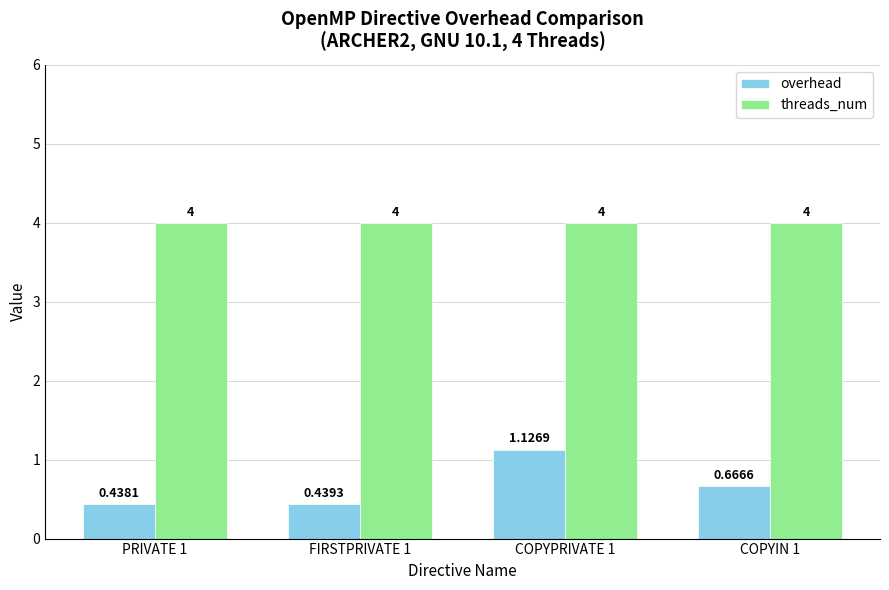

Rank the series by their average value, from highest to lowest.

threads_num, overhead